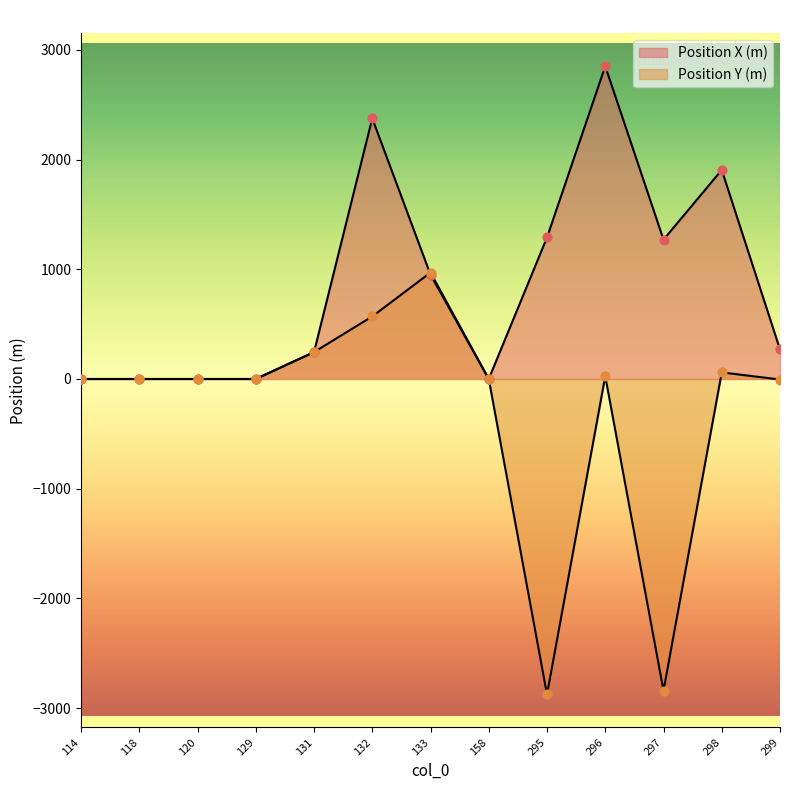

What is the total value across all series at 297?

-1570